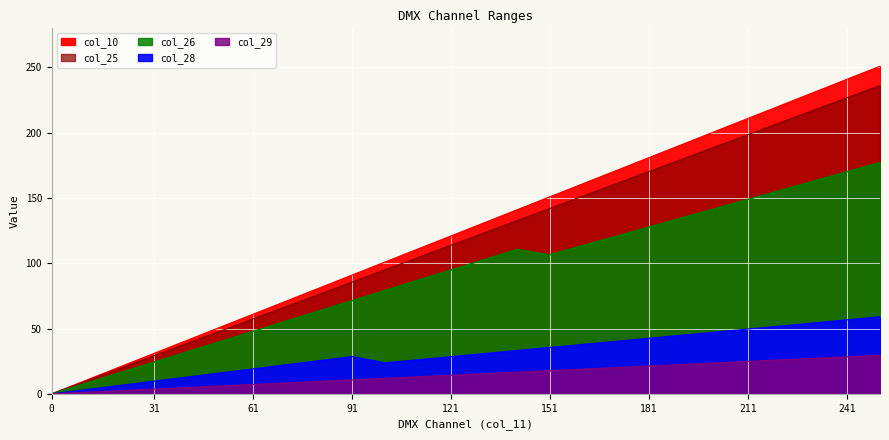

Does the chart display data point markers on the line(s)?

No